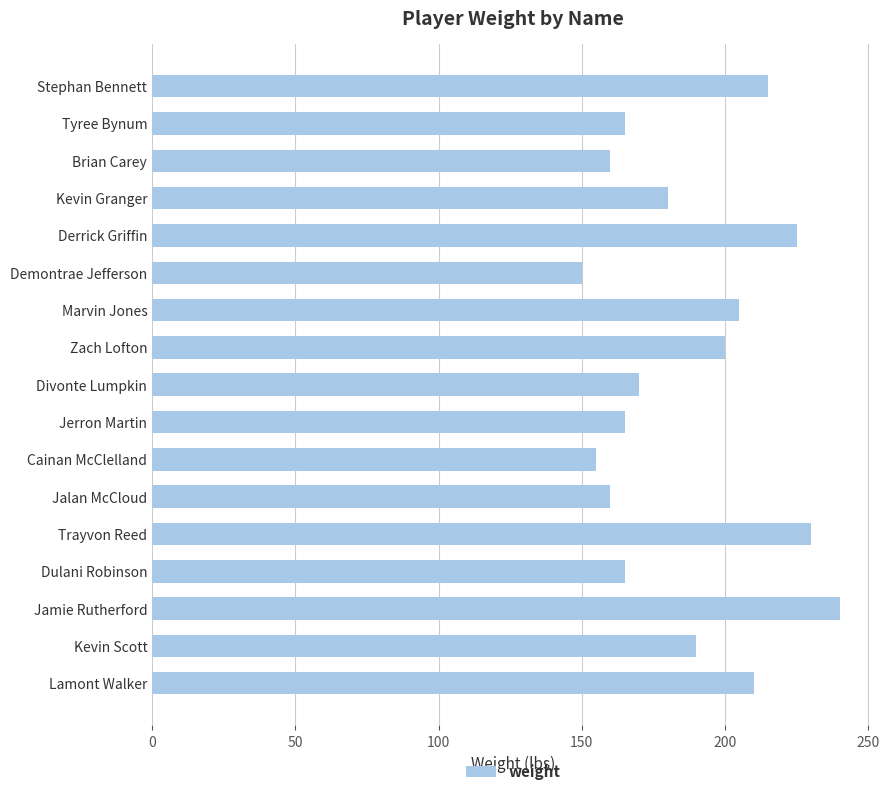

Count the number of data series in this chart.

1